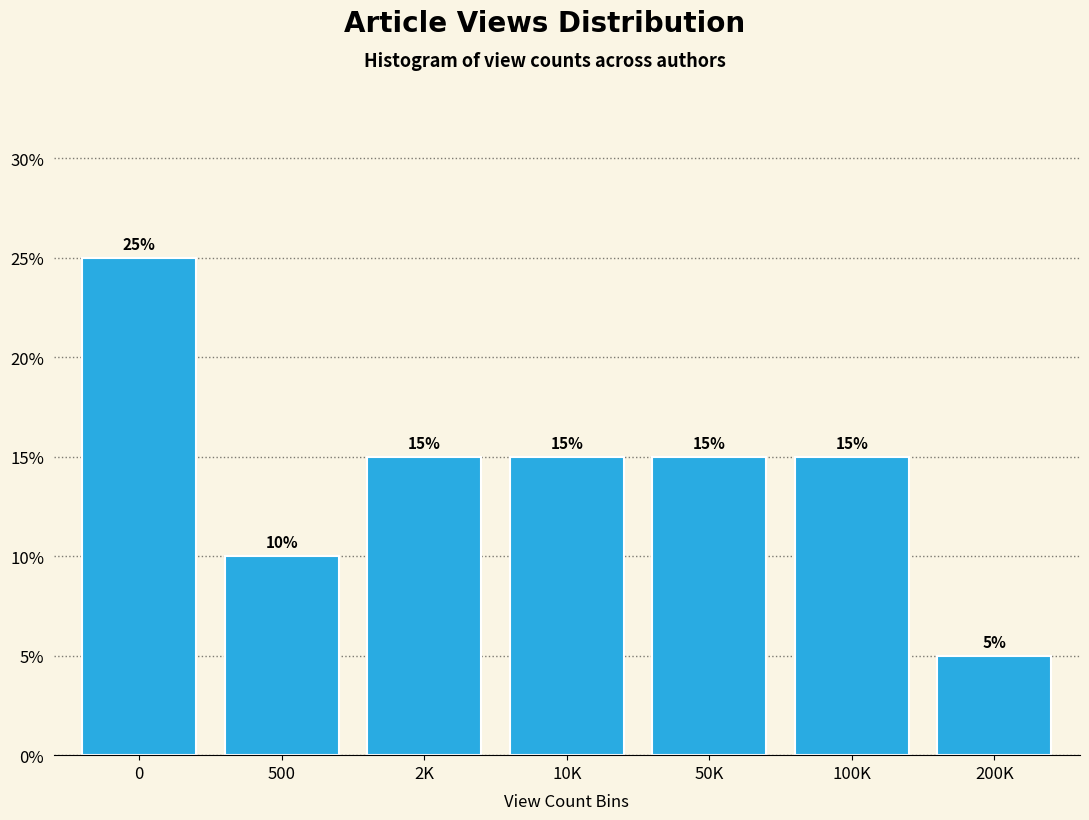

Reading right to left, what are all the values shown in this chart?

5	15	15	15	15	10	25